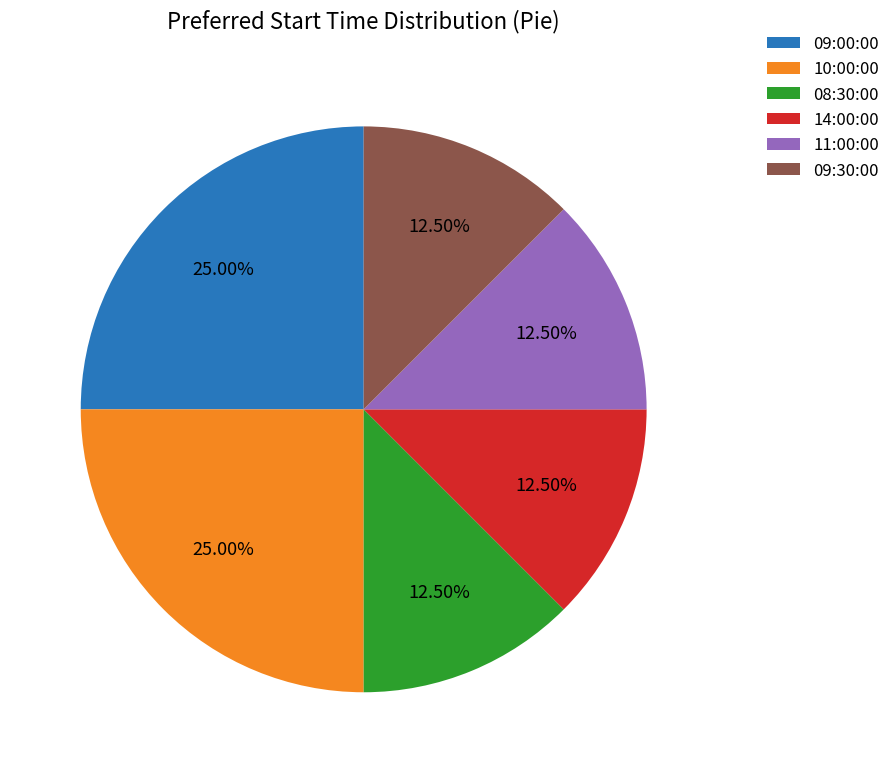

To the nearest percent, what is the combined percentage of 09:00:00 and 10:00:00?

50%